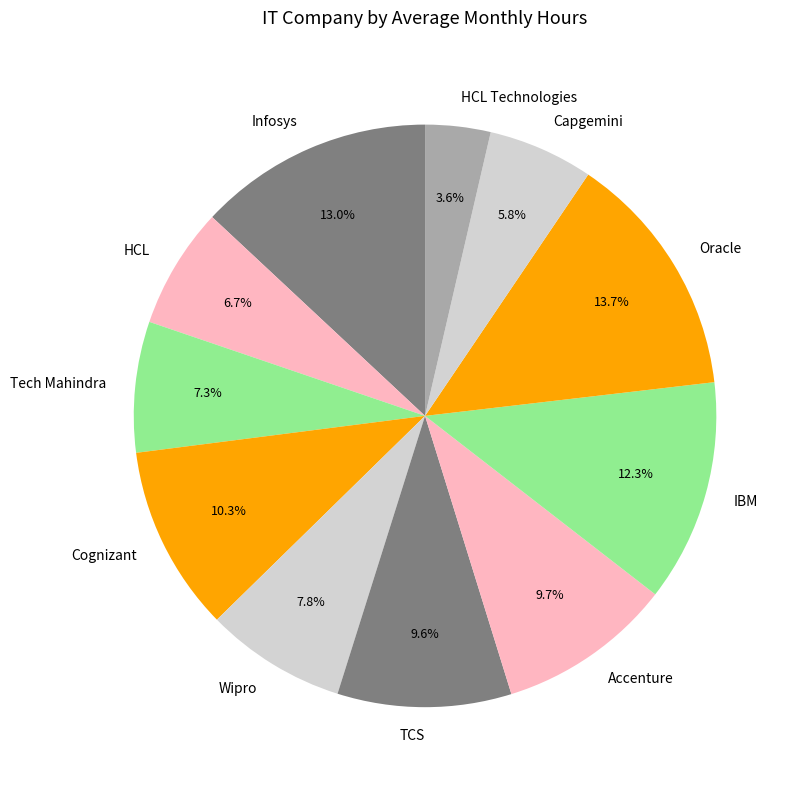

What is the ratio of the value at Accenture to the value at TCS?

1.0